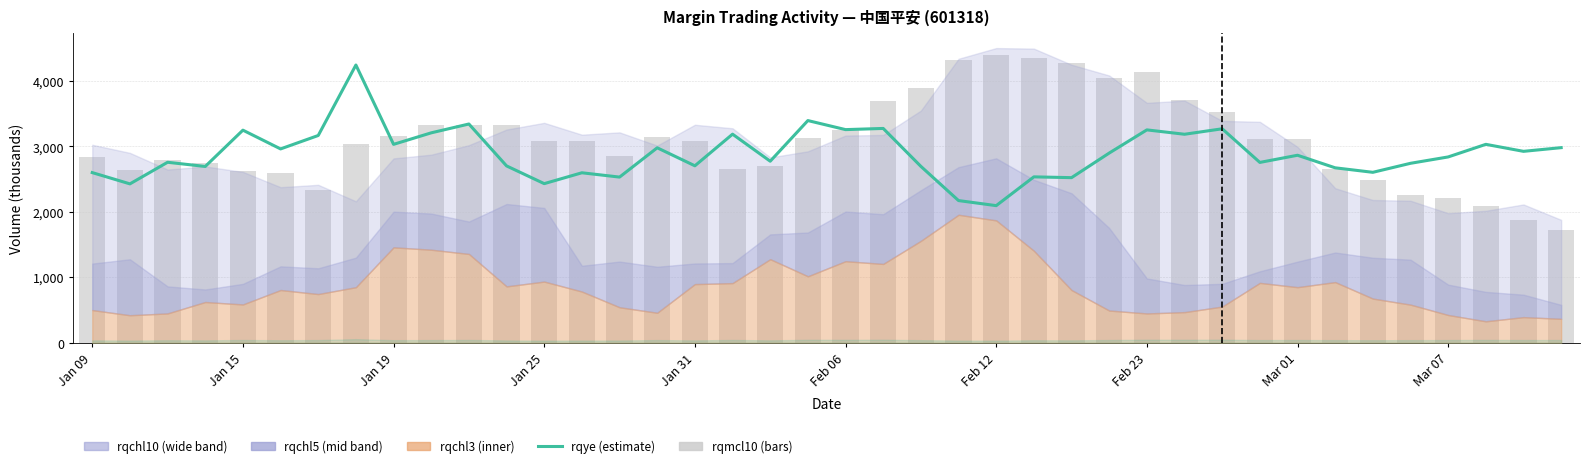

The value of rqmcl10 at Jan 19 is 3166.7. True or false?

True